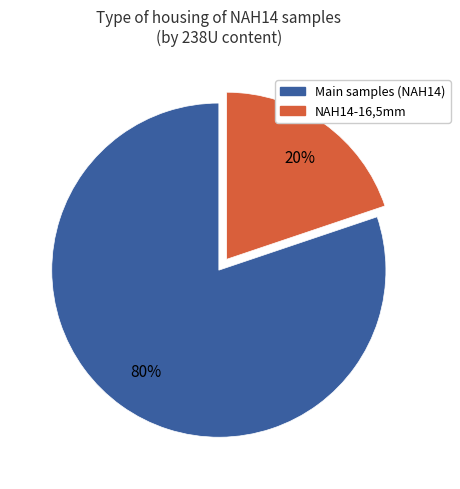

To the nearest percent, what is the average slice percentage?

50%